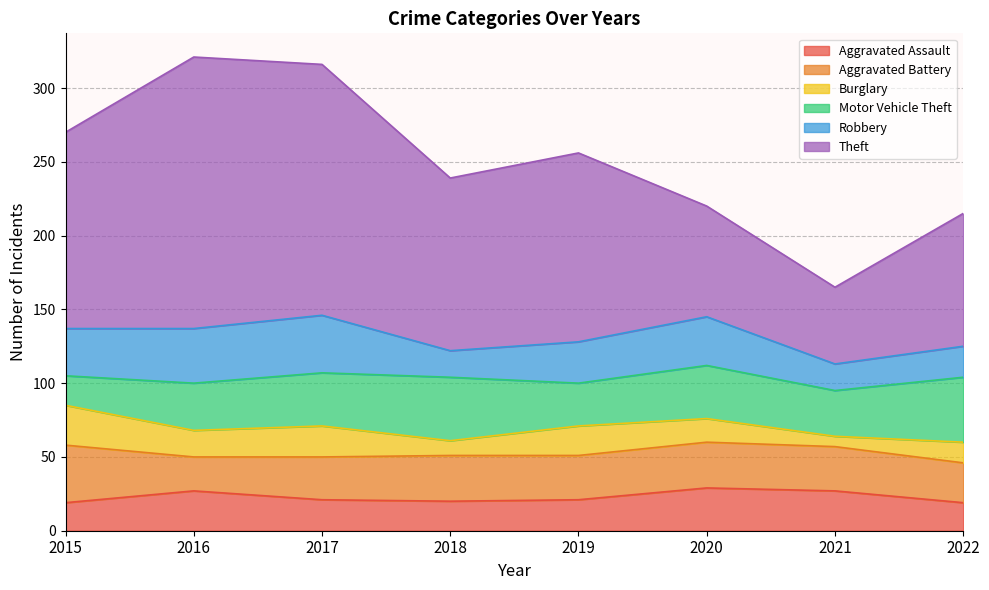

Where is the first local maximum for Burglary?

2017